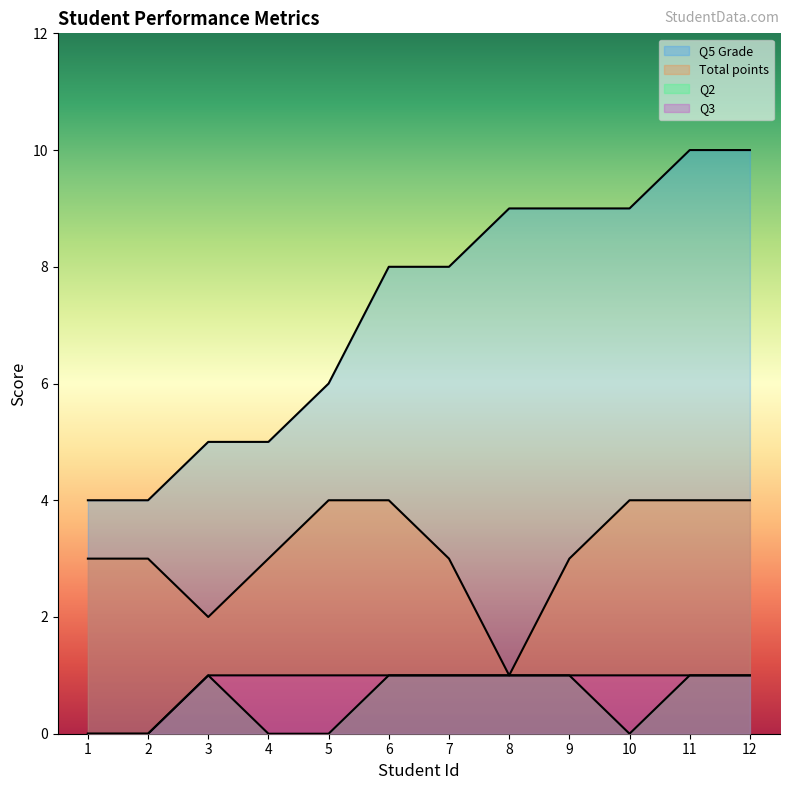

Rank the categories by Q3 value from lowest to highest.

1, 2, 3, 4, 5, 6, 7, 8, 9, 10, 11, 12